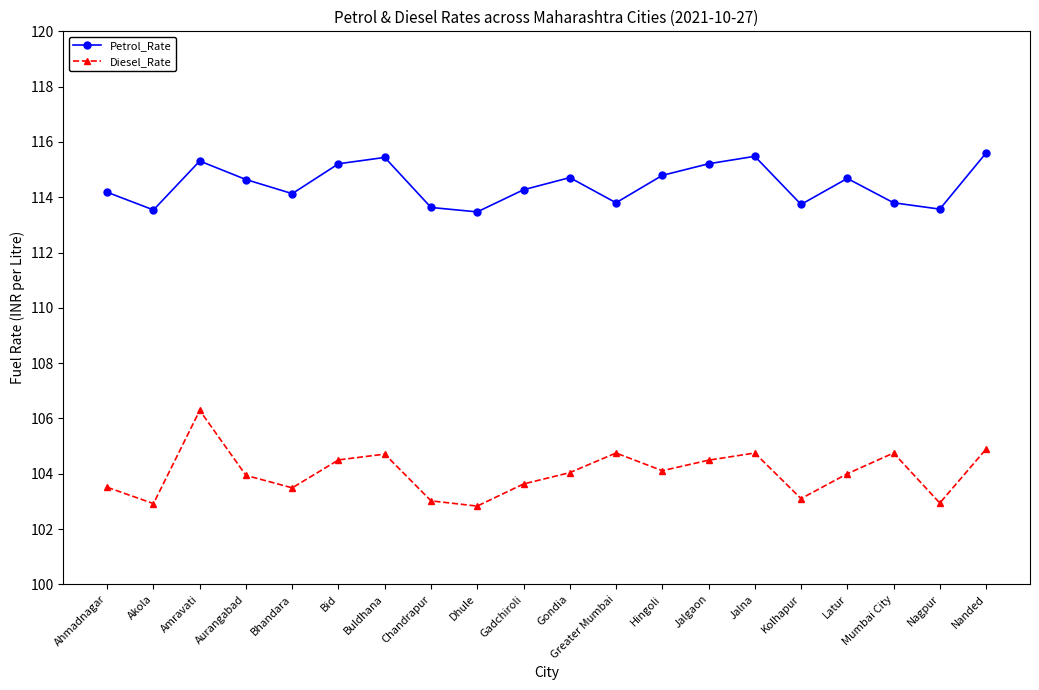

How many distinct data groups are displayed?

2